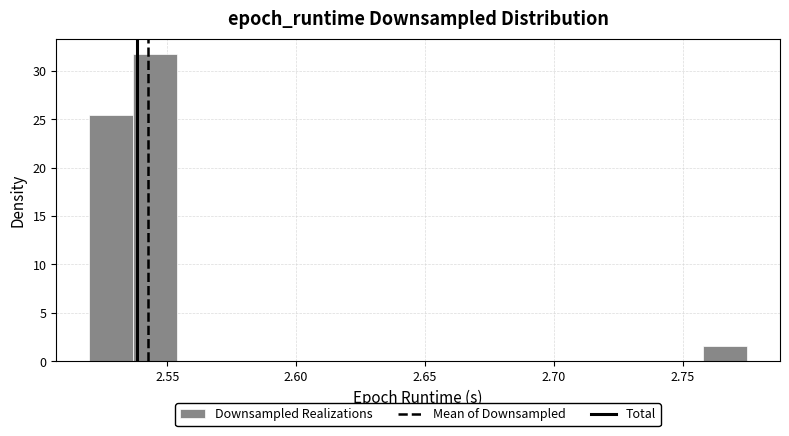

Read against the x-axis, roughly where is the centre of the tallest bar?

2.545